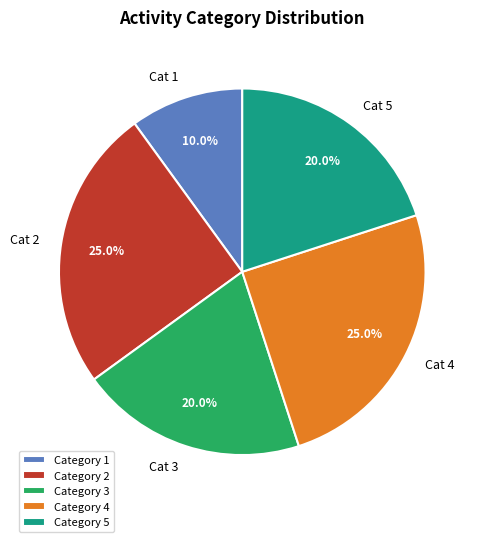

How many slices are in this pie chart?

5